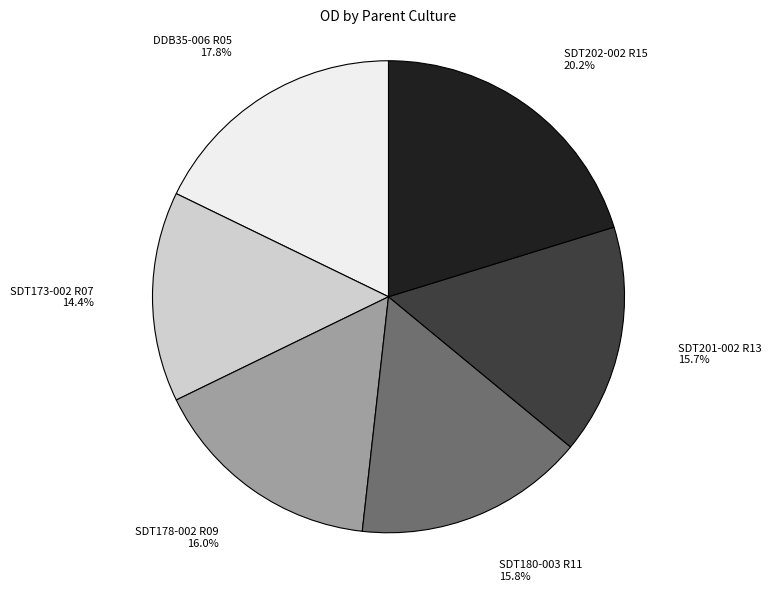

Is the sum of SDT178-002 R09 and SDT173-002 R07 greater than half?

No